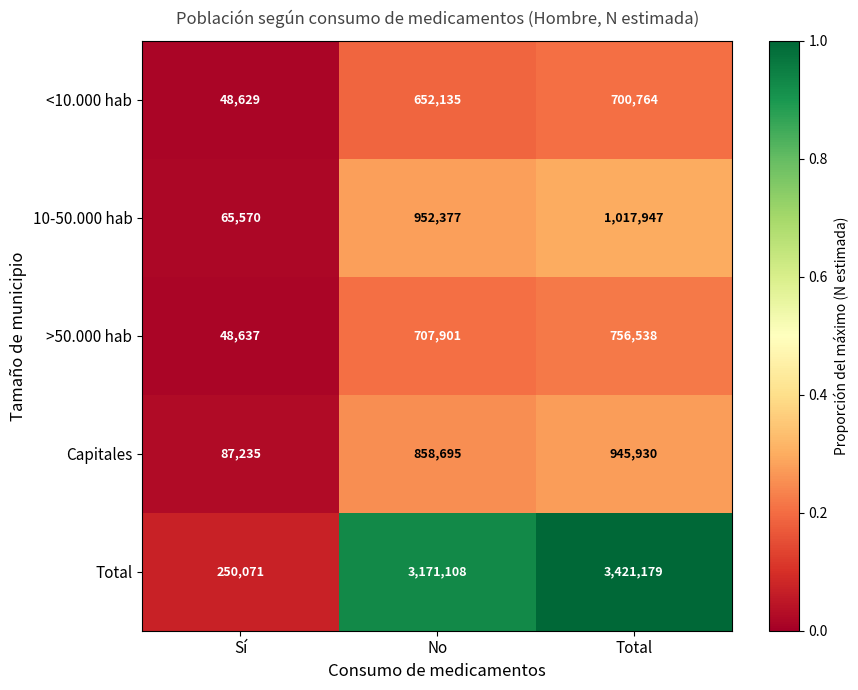

Count the number of categories in the chart.

3